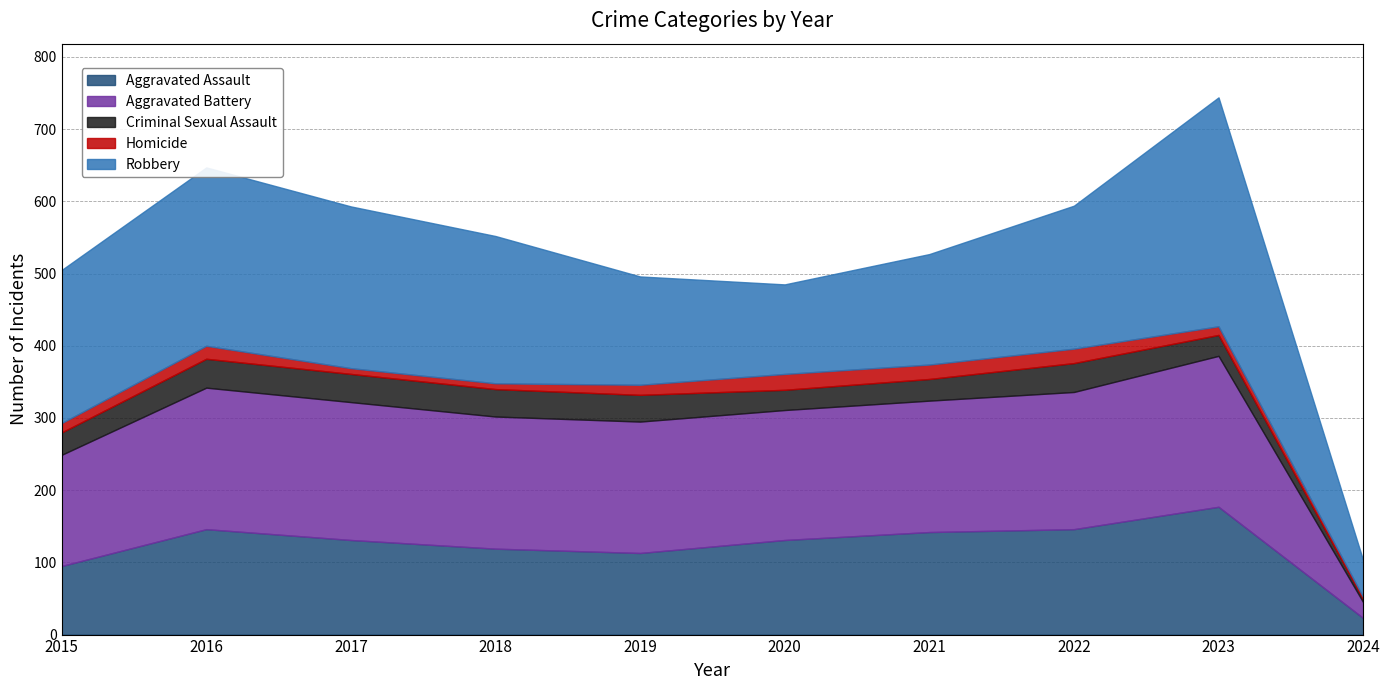

Reading right to left, extract all data points from this chart.

Aggravated Assault: 2024=23	2023=177	2022=146	2021=142	2020=131	2019=113	2018=119	2017=131	2016=146	2015=95
Aggravated Battery: 2024=22	2023=209	2022=190	2021=182	2020=180	2019=182	2018=183	2017=191	2016=196	2015=154
Criminal Sexual Assault: 2024=4	2023=29	2022=40	2021=30	2020=28	2019=37	2018=38	2017=39	2016=40	2015=31
Homicide: 2024=3	2023=12	2022=20	2021=20	2020=22	2019=14	2018=8	2017=8	2016=18	2015=13
Robbery: 2024=51	2023=317	2022=198	2021=153	2020=124	2019=150	2018=204	2017=224	2016=247	2015=212